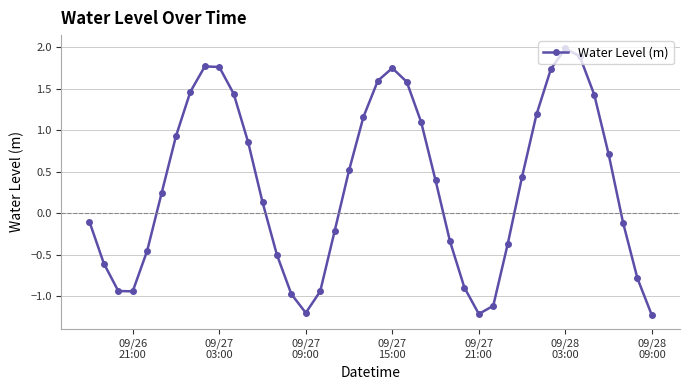

What is the greatest value displayed?

2.0